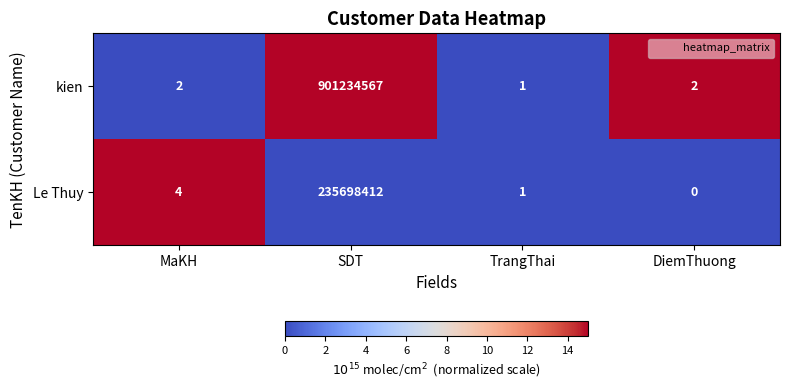

What is the difference between the highest and lowest values at SDT?

665536155